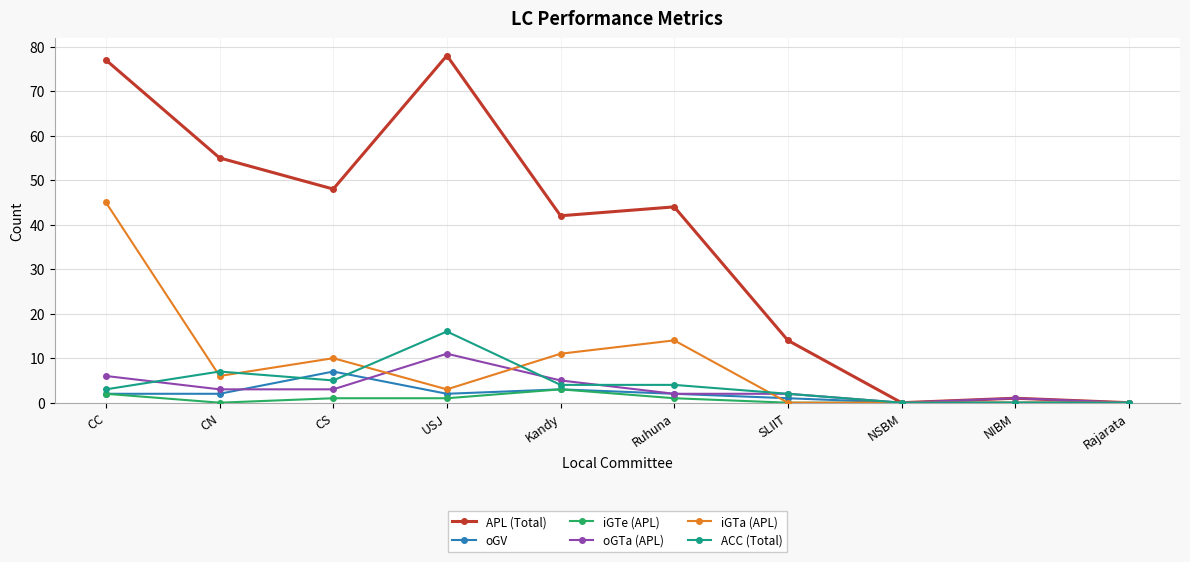

What is the greatest value displayed?

78